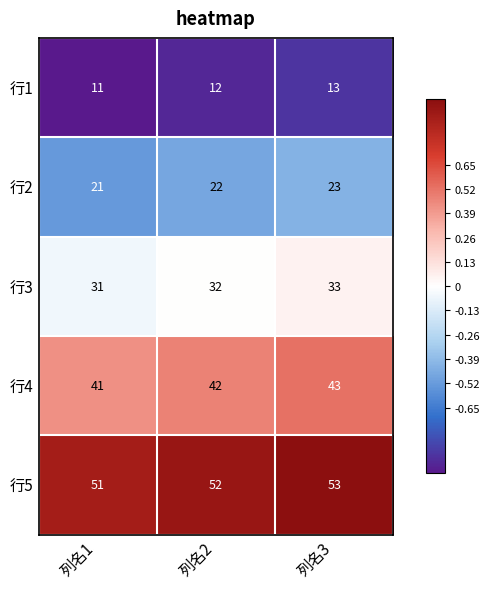

What is the sum of all 行5 values?

156